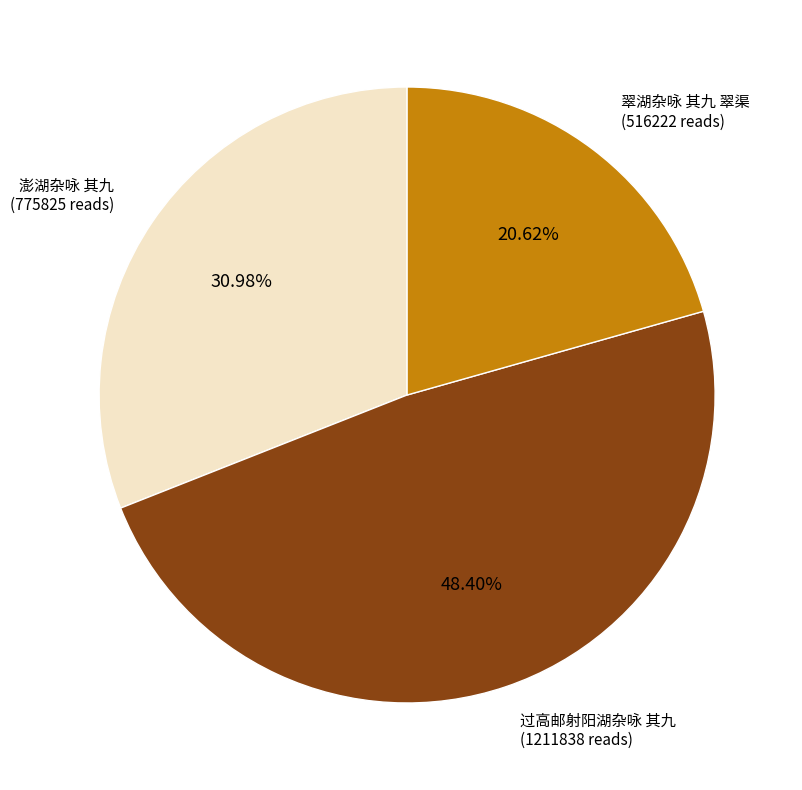

Combined, do 澎湖杂咏 其九 and 过高邮射阳湖杂咏 其九 account for over 50%?

Yes